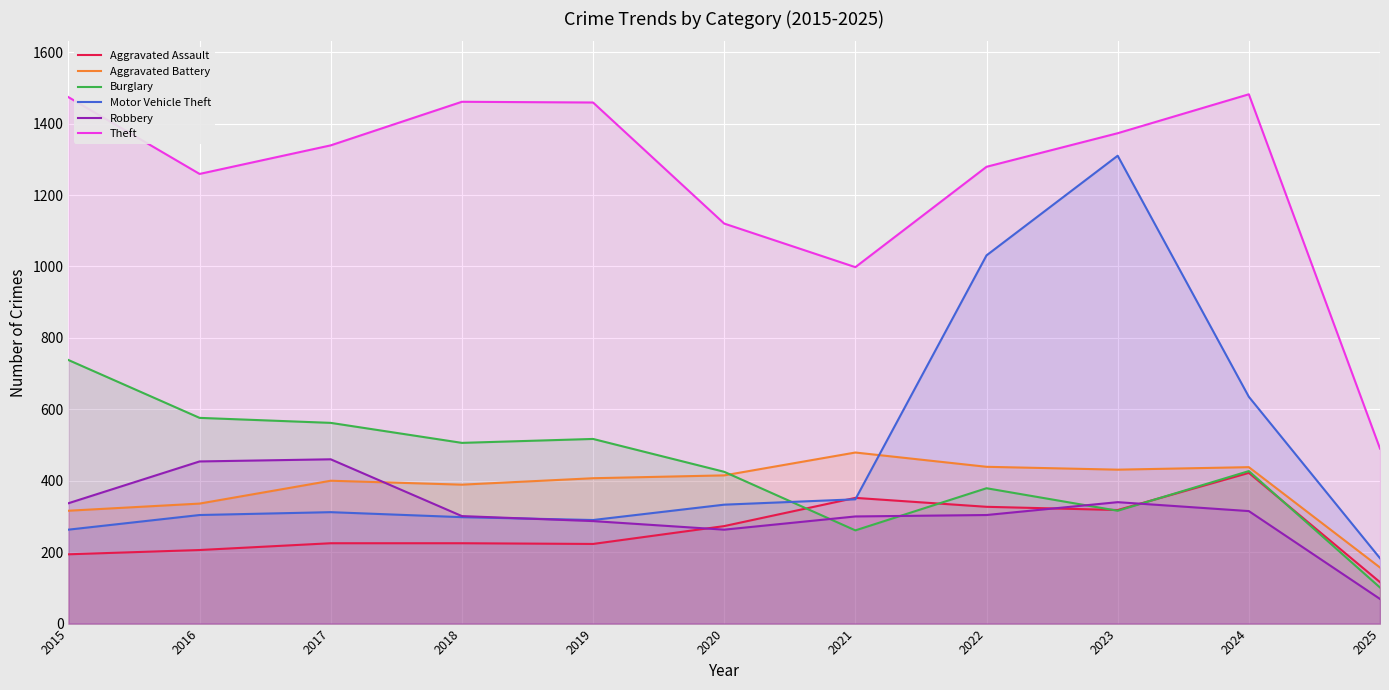

How many lines are shown in the chart?

6